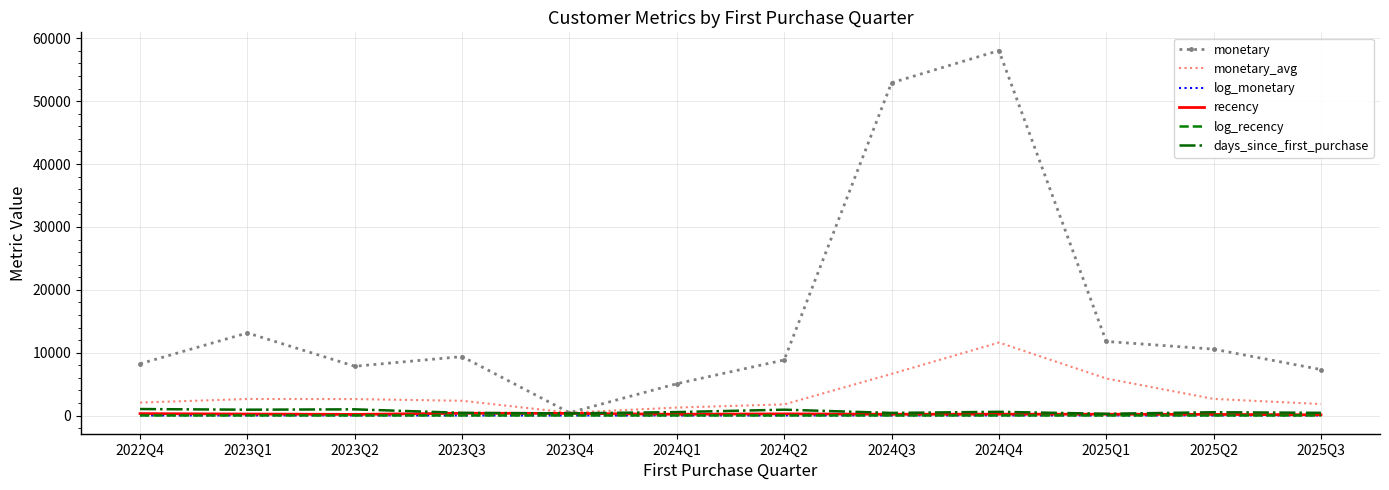

In log_recency, how many points are lower than both neighbors (excluding endpoints)?

3